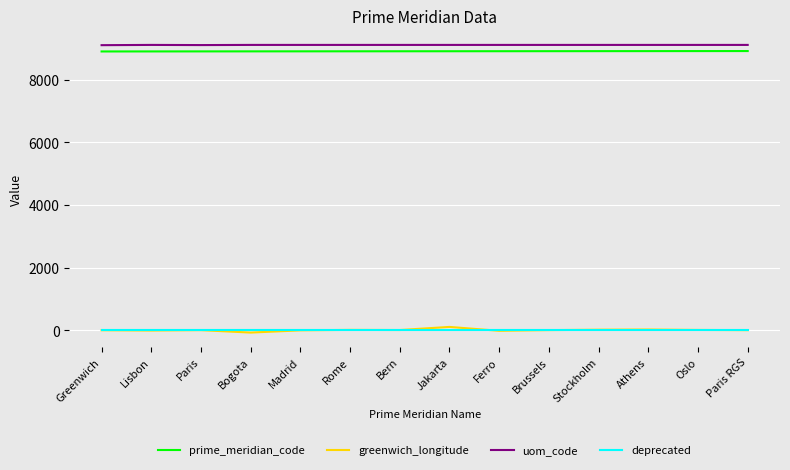

Is it true that uom_code equals 6277.1 at Paris RGS?

False